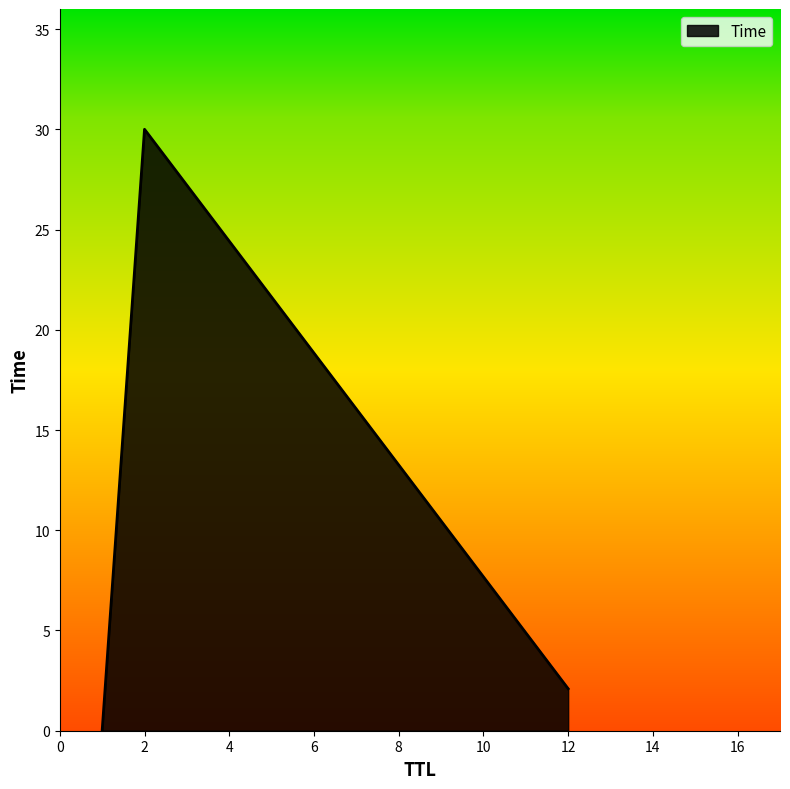

How many lines are shown in the chart?

1